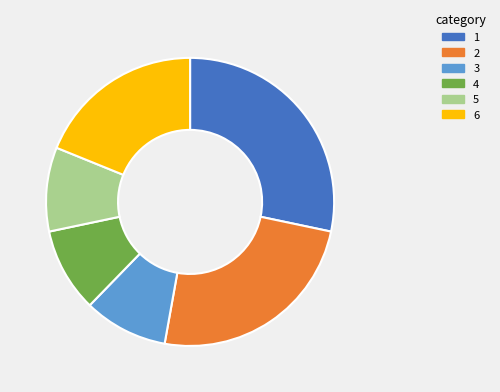

How many segments does this pie chart have?

6